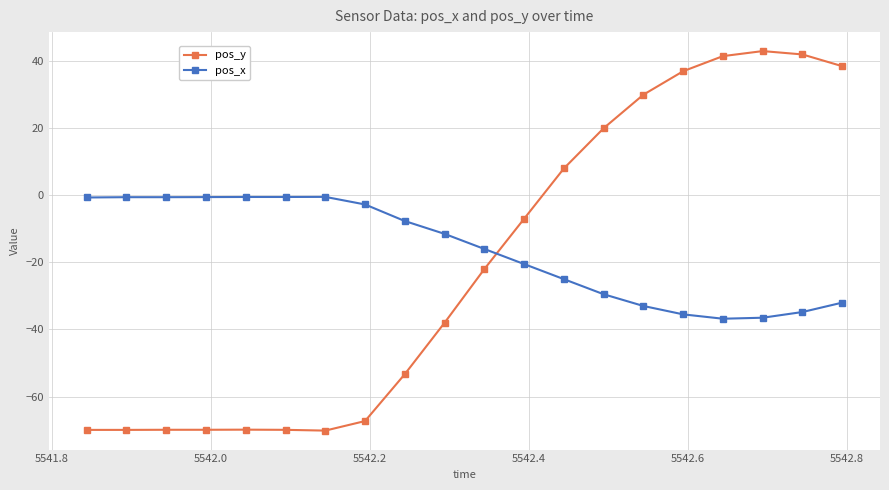

Which series has the largest range (max minus min)?

pos_y